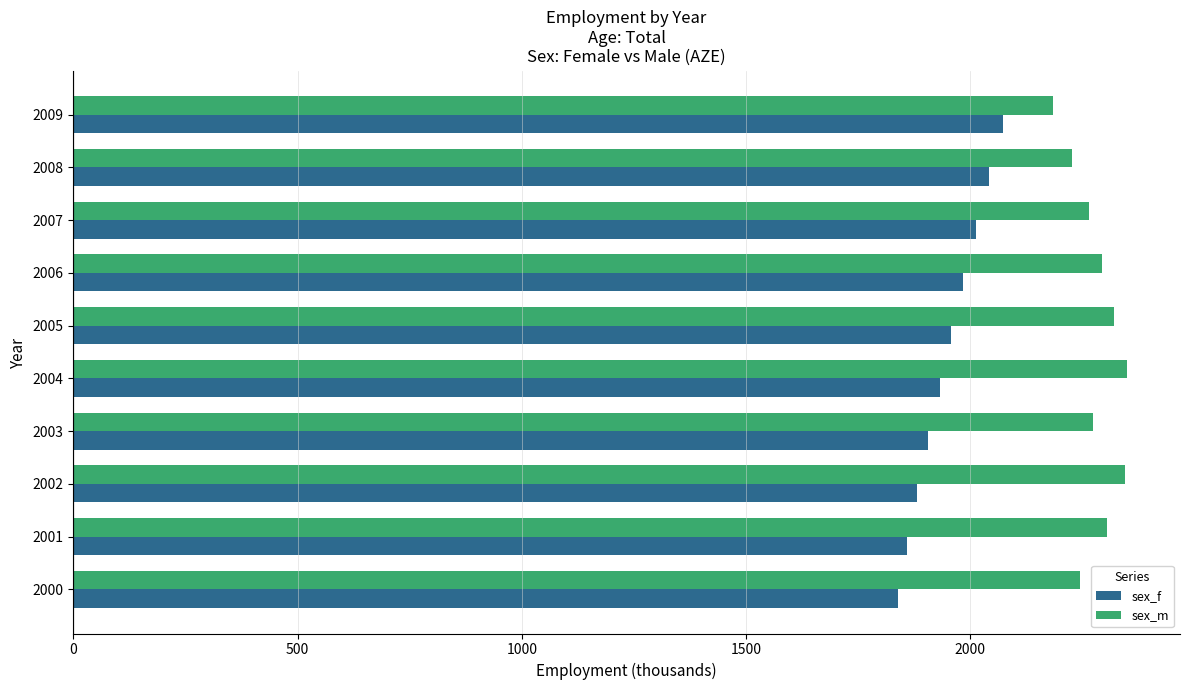

What is the total value across all series at 2009?

4255.6